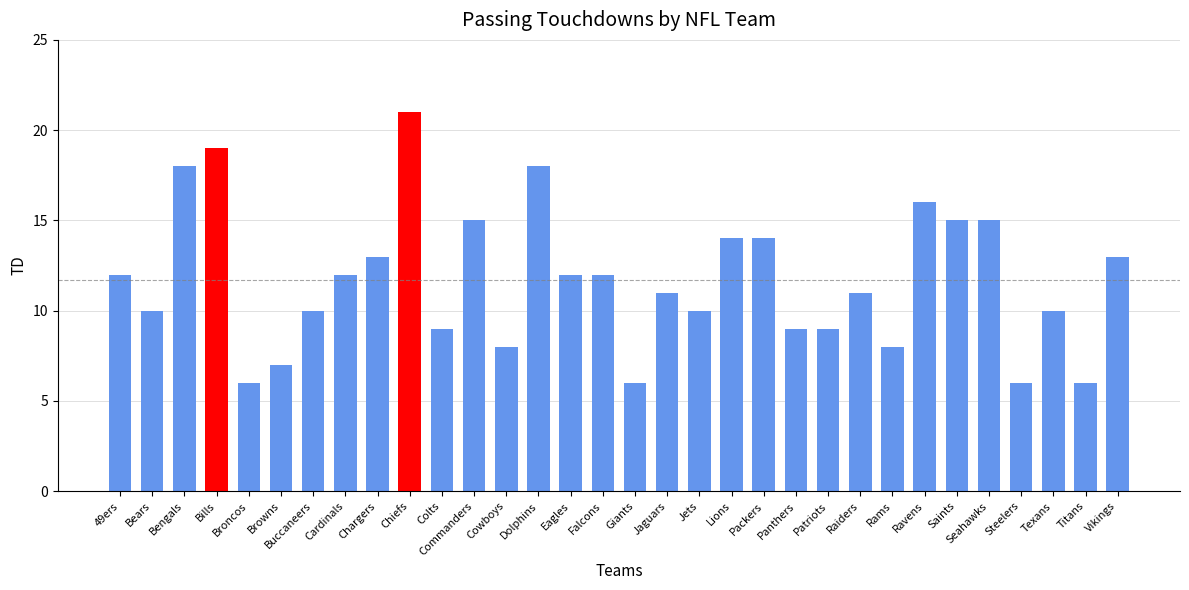

At which category does the chart reach its peak across all series?

Chiefs